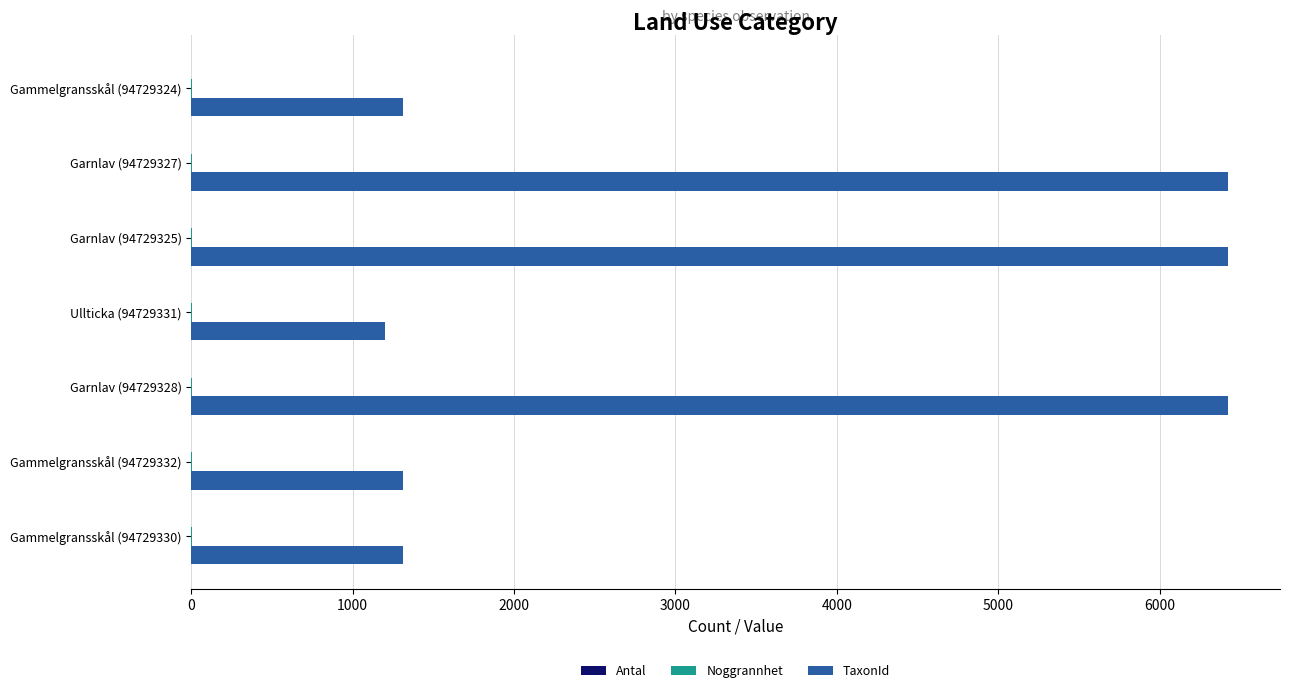

What is the sum of all TaxonId values?

24413